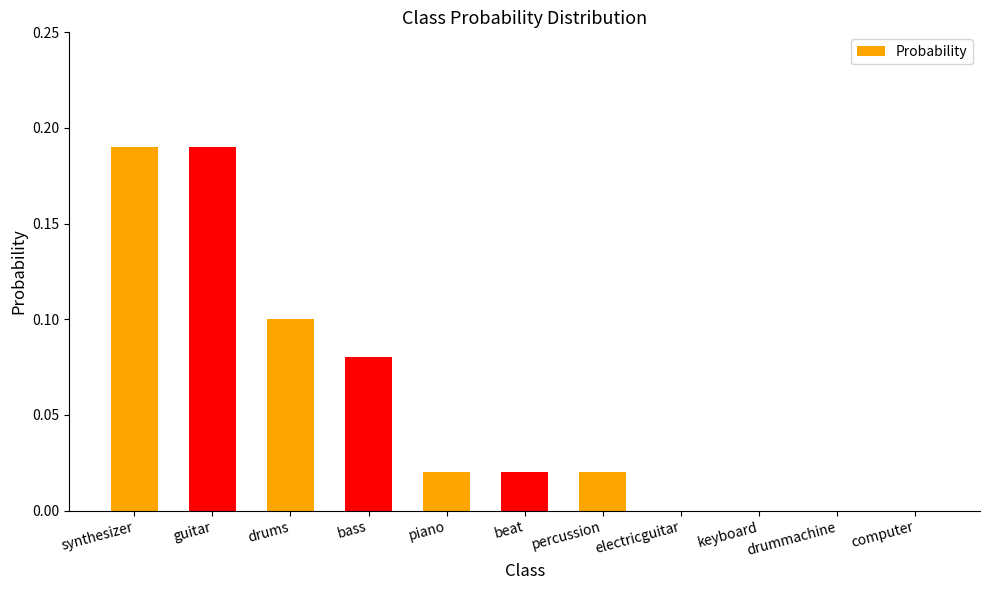

Between piano and drums, which is larger?

drums